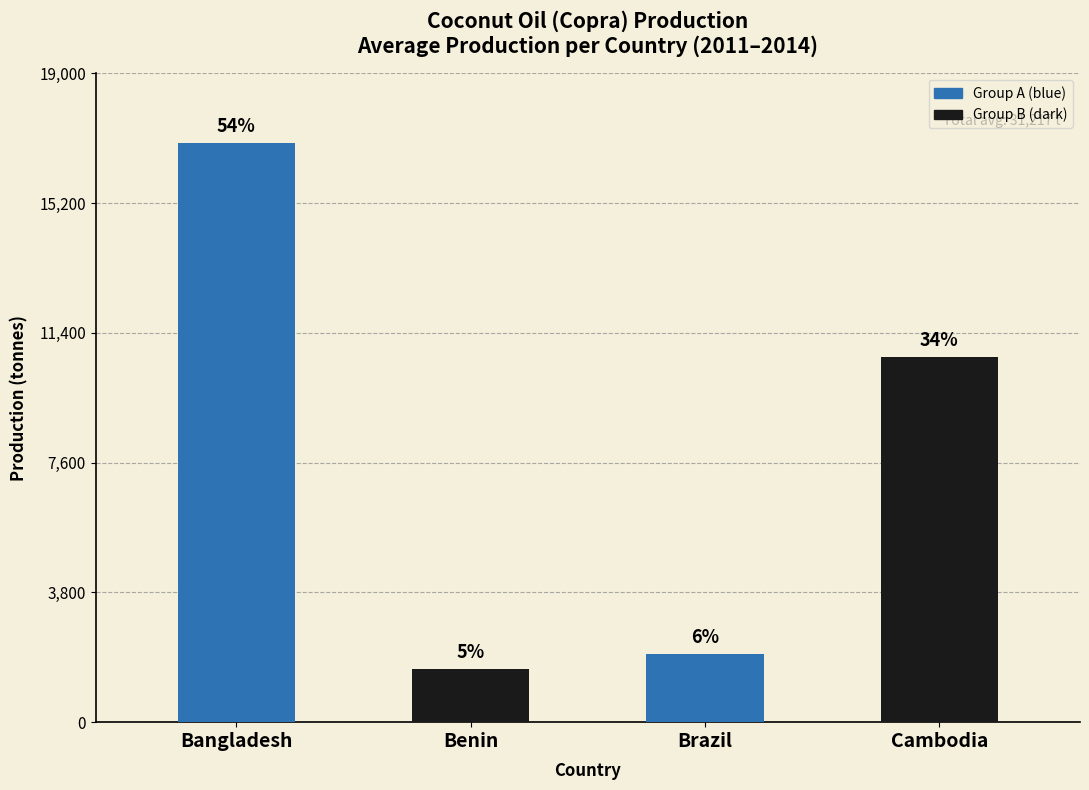

How many bars are there in total?

4